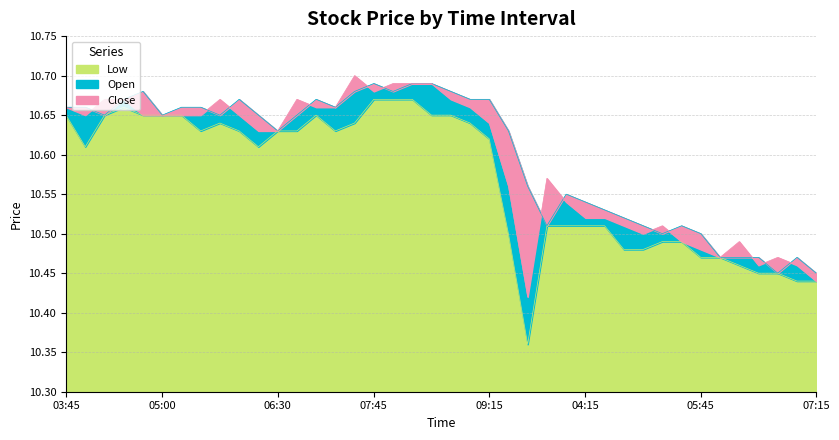

Is it true that Low equals 10.5 at 05:45?

True